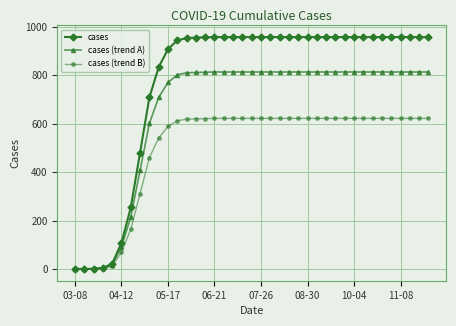

Which series has the widest spread of values?

cases